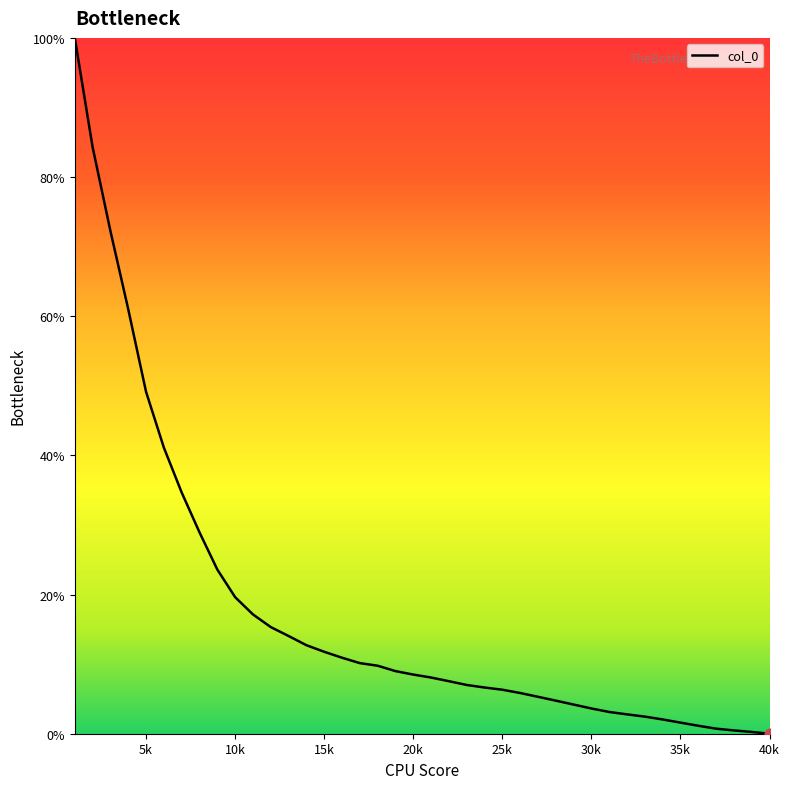

What is the difference between the maximum and minimum values?

100.0